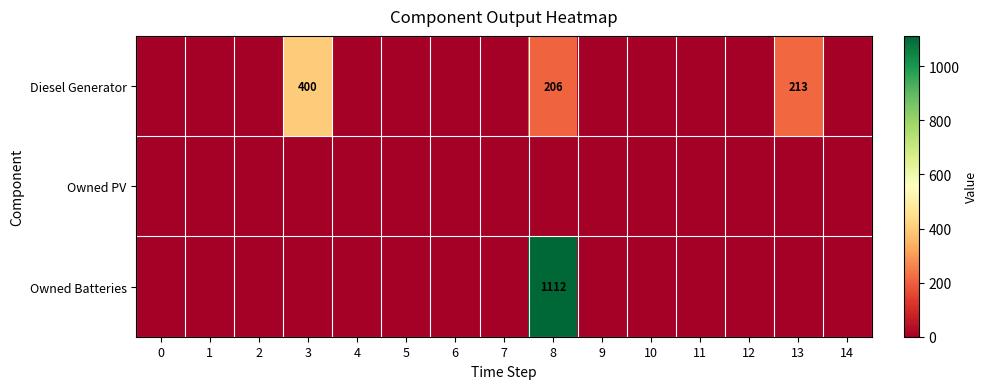

Is it true that Diesel Generator equals 65 at 13?

False